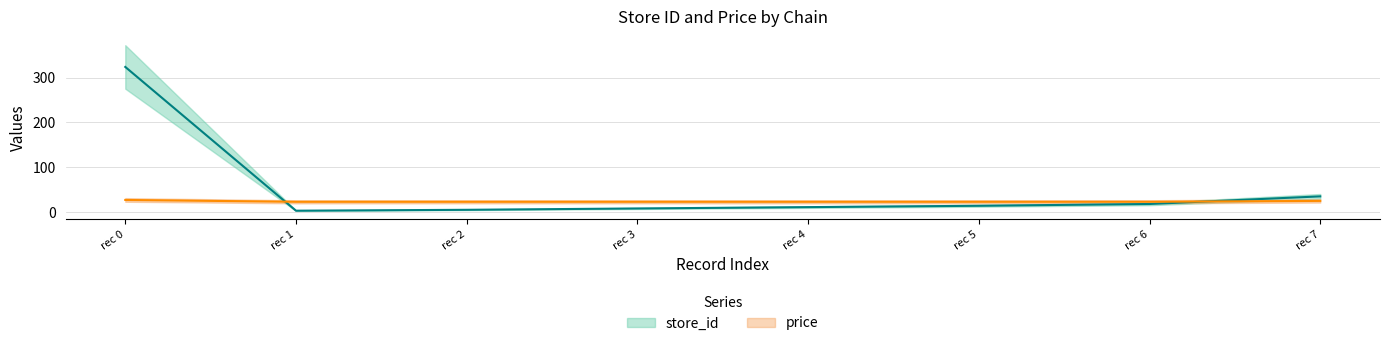

Reading right to left, extract all data points from this chart.

store_id: 35.0	18.0	14.0	11.0	8.0	5.0	3.0	324.0
price: 24.9	22.9	22.9	22.9	22.9	22.9	22.9	27.0